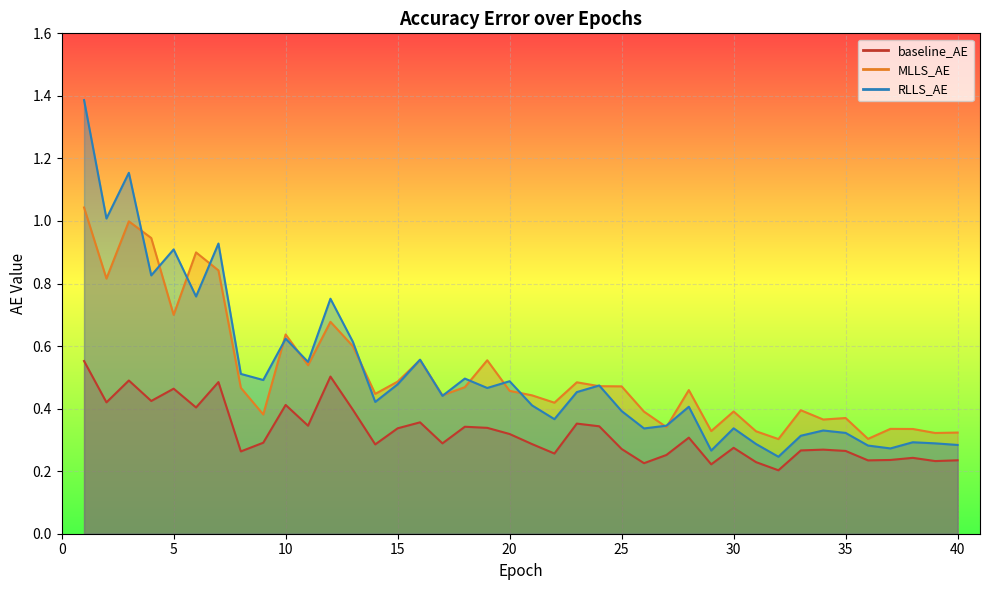

Between 6 and 11, which series saw the biggest shift?

MLLS_AE